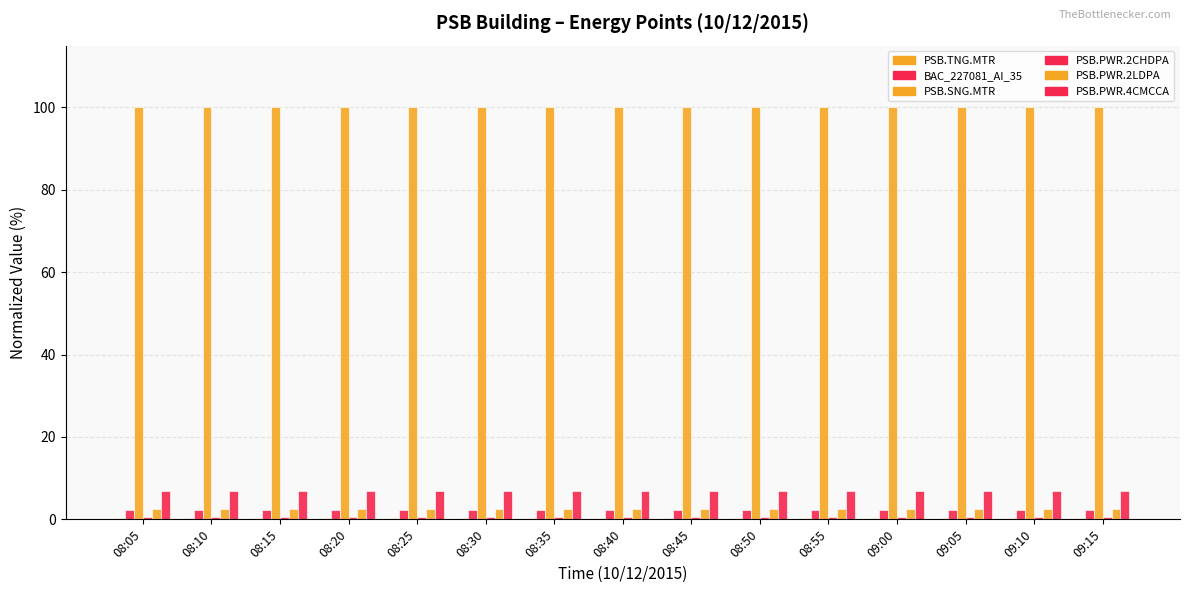

How many categories are shown in the chart?

15